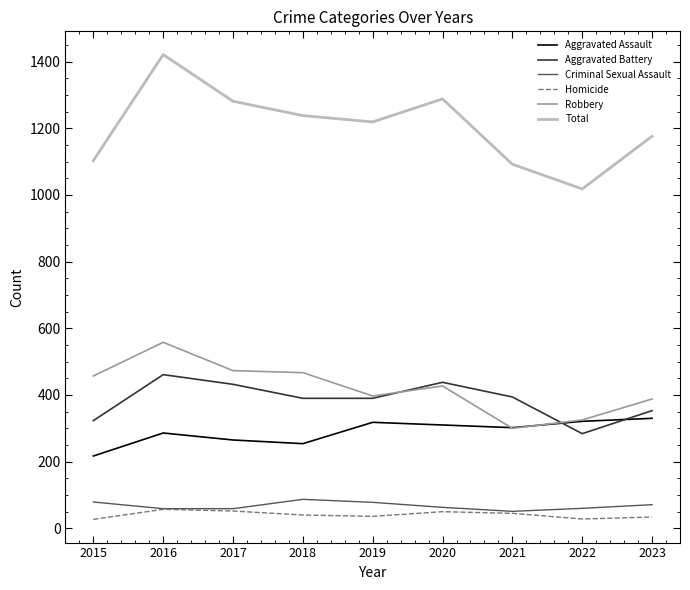

At which label is Total closest to 1219?

2019